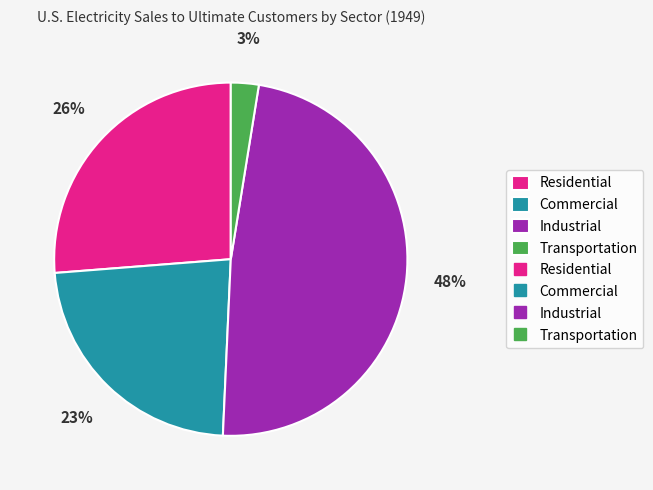

Is there any slice that represents more than half of the pie?

No